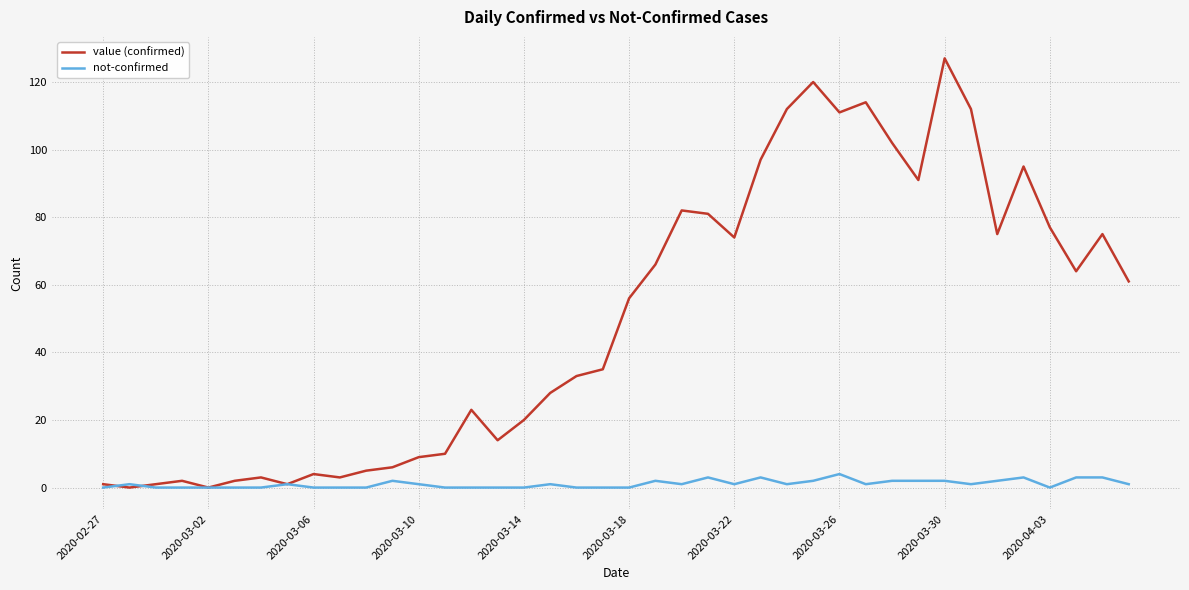

What is the average value of the value (confirmed) series?

50